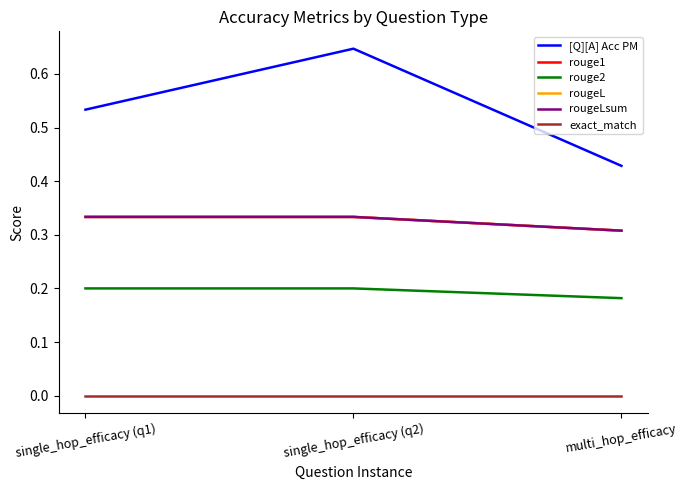

Does the chart have visible grid lines?

No